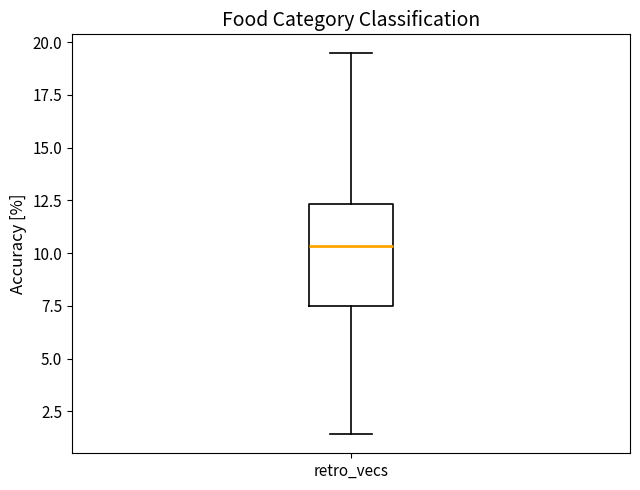

Read this box plot against the y-axis: the position of the median line, the range covered by the box, and the ends of both whiskers. The values are not printed on the chart, so give them approximately, as read against the axis.

median 10.5, box 7.5 to 12.5, whiskers 1.5 to 19.5